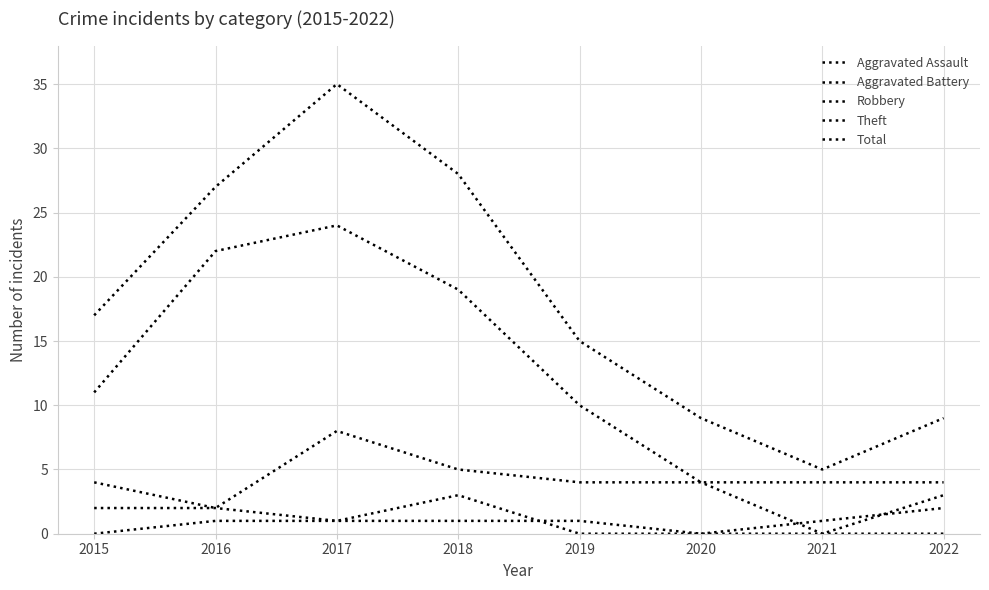

At which category is the sum across all series the highest?

2017